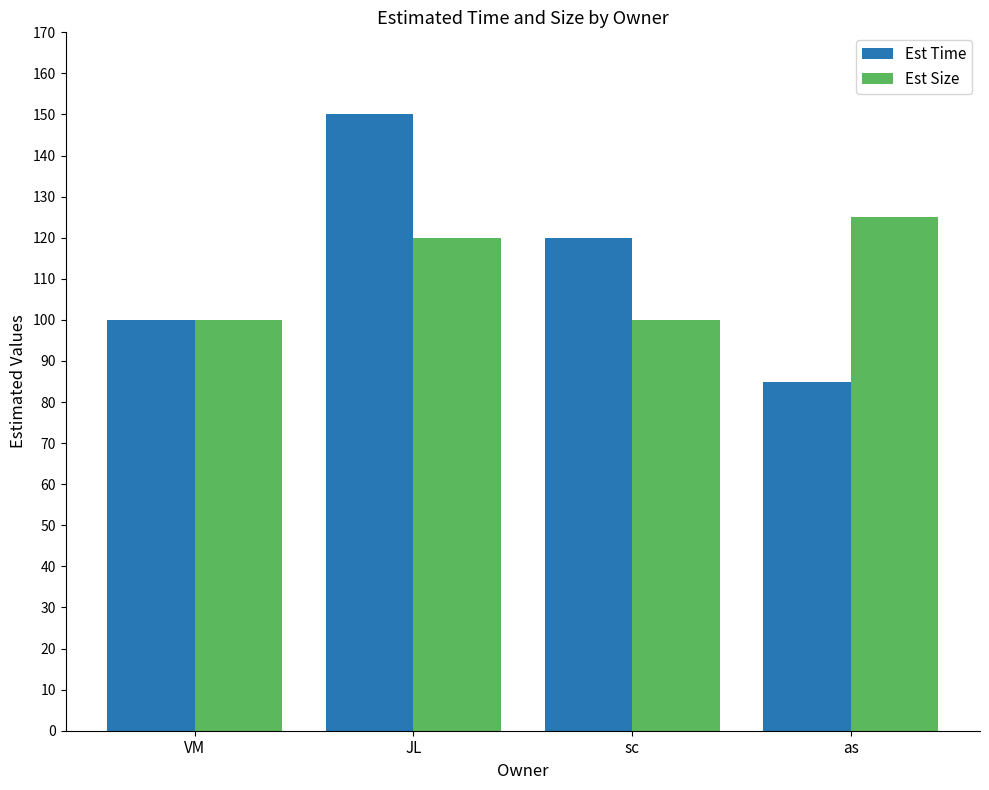

The value of Est Time at sc is 31. True or false?

False